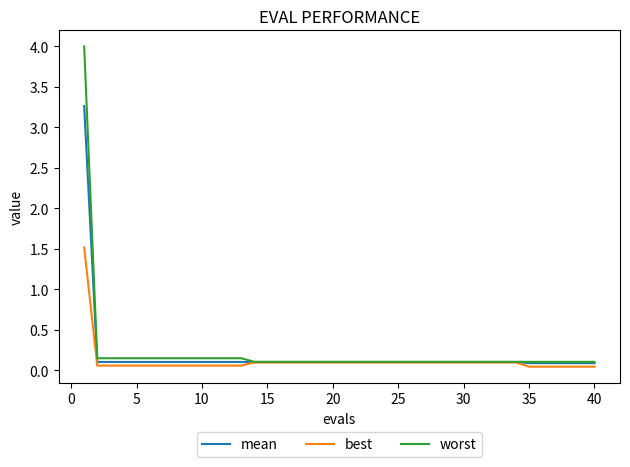

Which series has the largest range (max minus min)?

worst